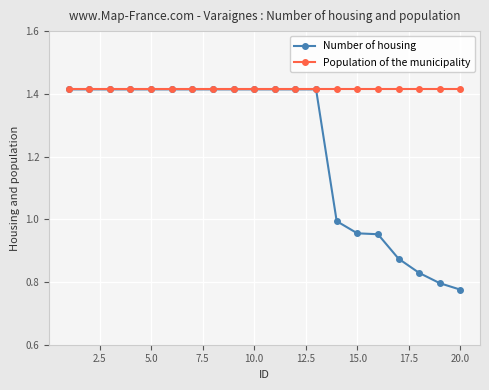

Which series has the widest spread of values?

Number of housing